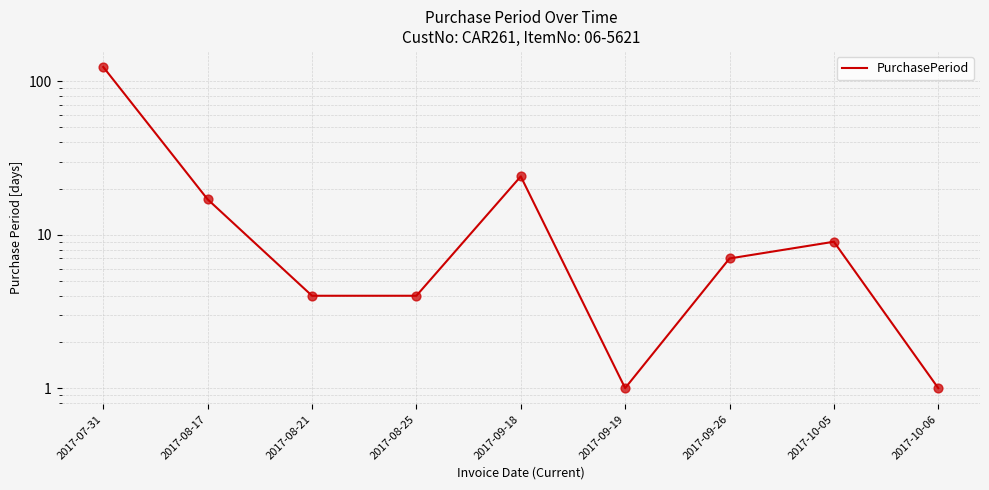

What is the ratio of the value at 2017-10-06 to the value at 2017-08-21?

0.2